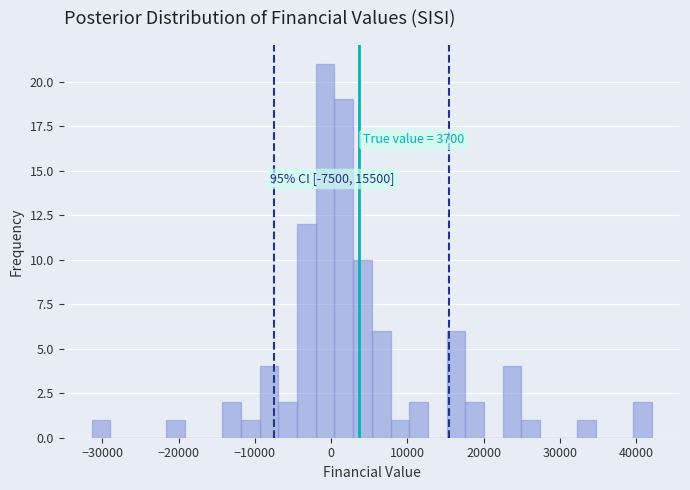

Read against the x-axis, roughly where is the centre of the tallest bar?

-1000